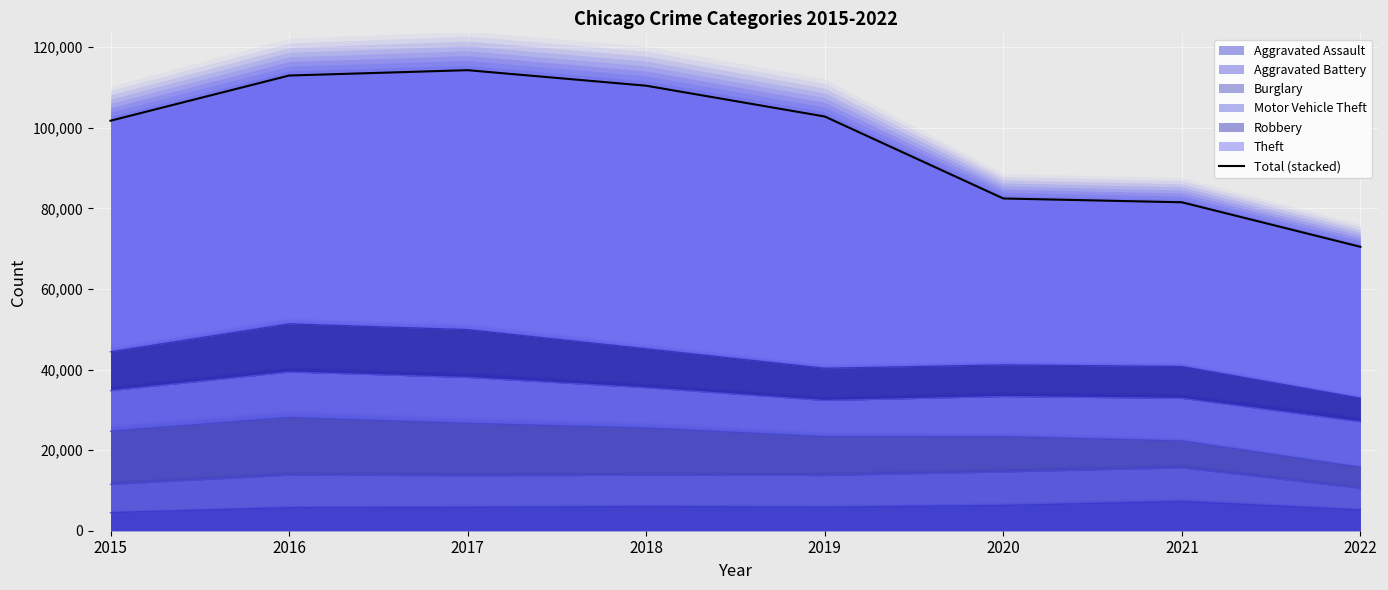

What is the value of the 6th point from the left?

82441